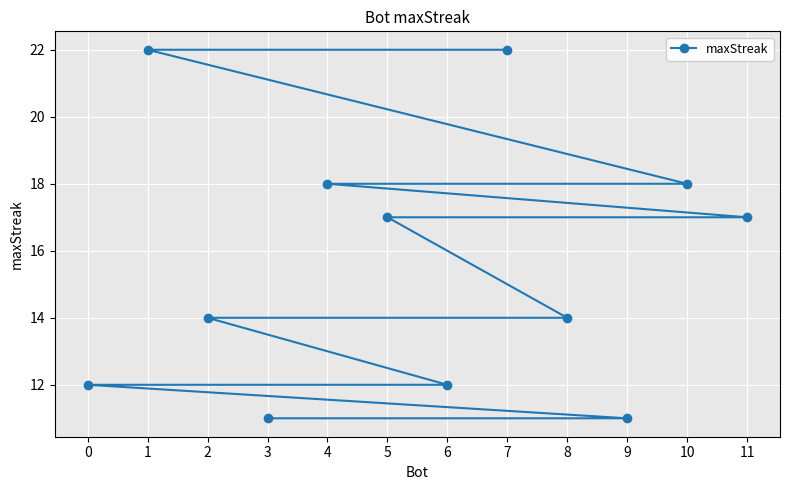

What is the label of the 1st point from the right?

3